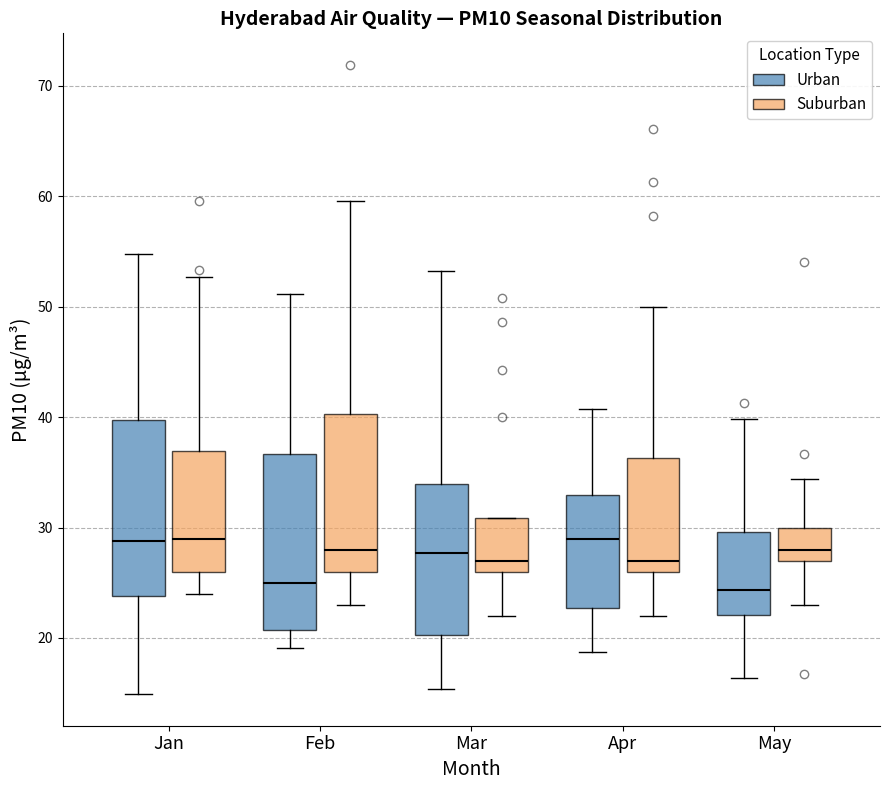

Where is the lower edge of the box for May (Urban) on the y-axis? The values are not printed on the chart, so give them approximately, as read against the axis.

22